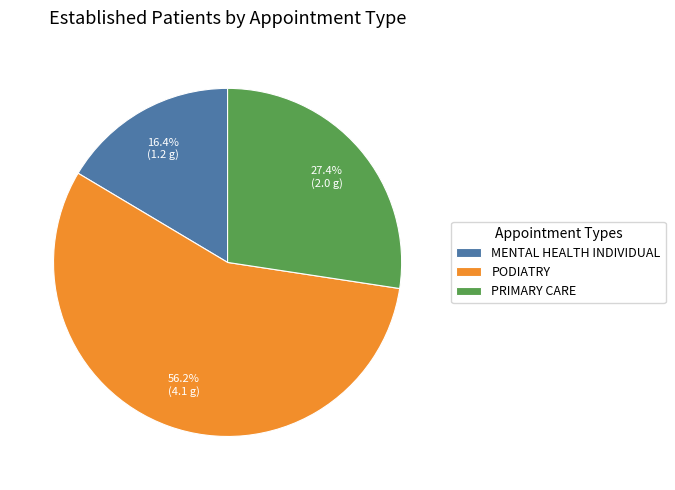

To the nearest percent, what is the difference between the largest and smallest slice percentages?

40%